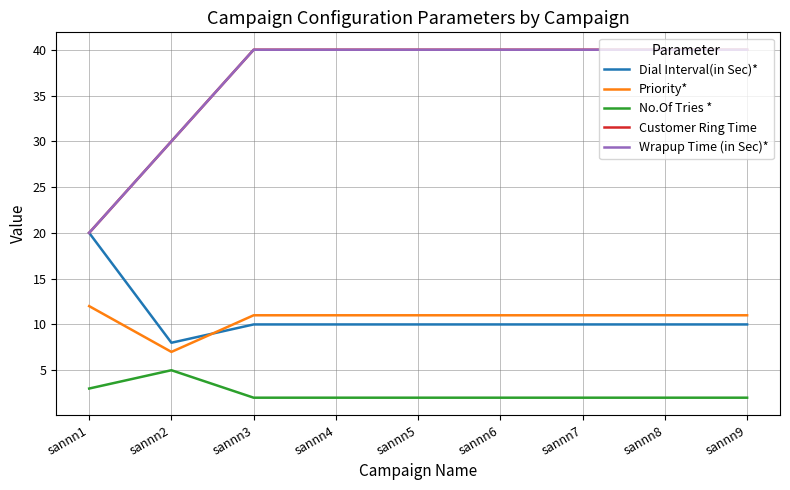

Which series has the largest total across all categories?

Customer Ring Time